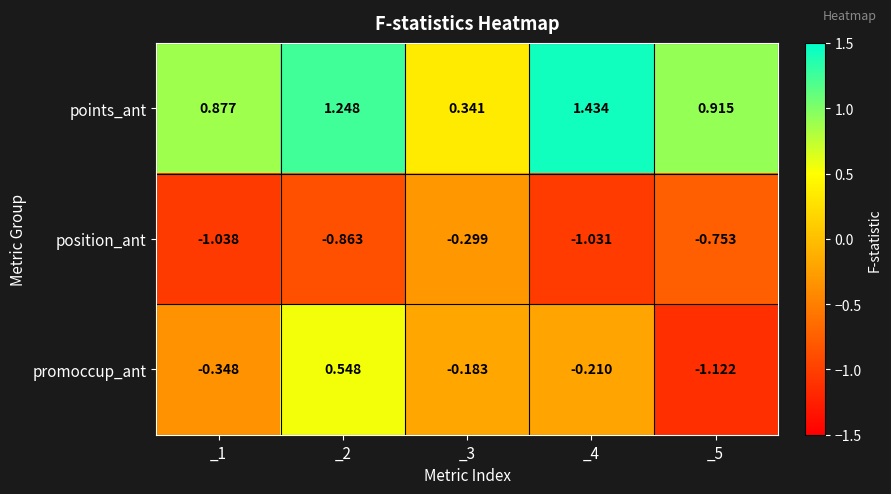

Count the number of data series in this chart.

3